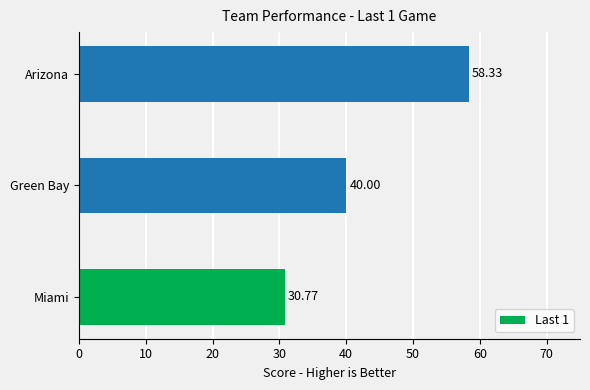

What is the difference between the maximum and minimum values?

27.6